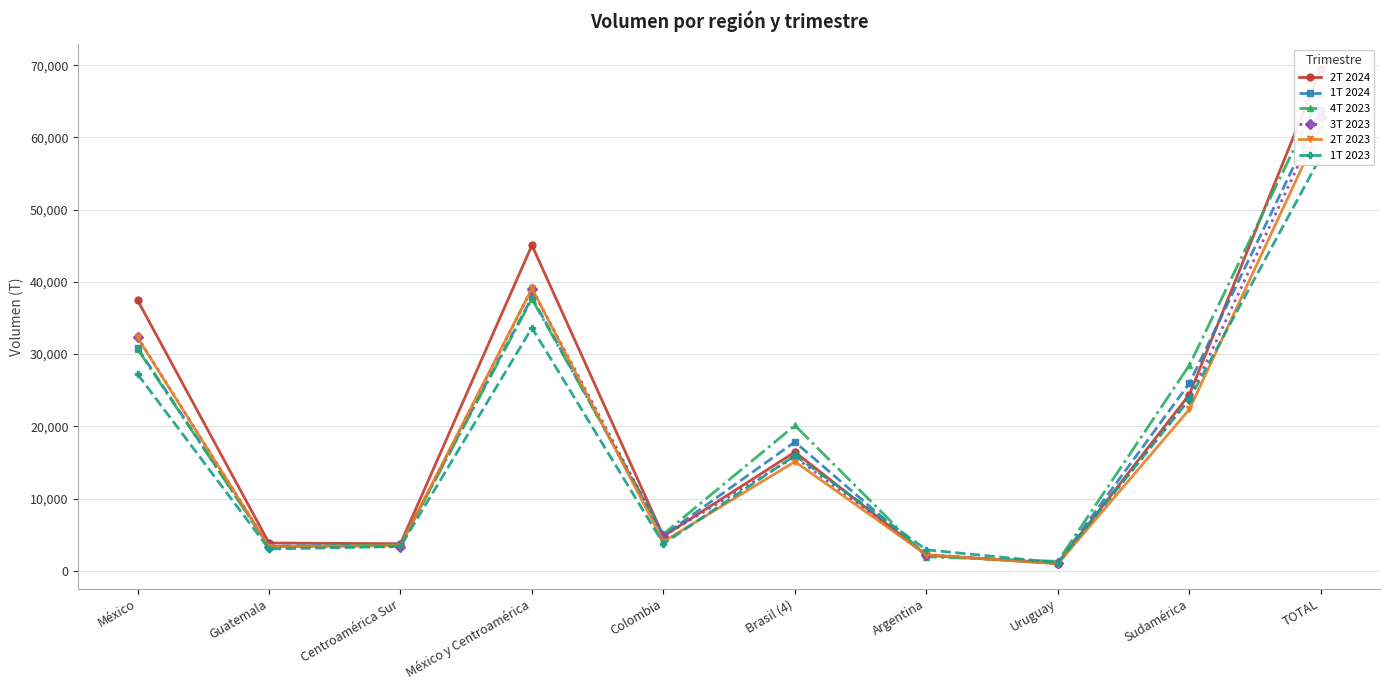

How many times do 1T 2024 and 2T 2024 cross each other?

4